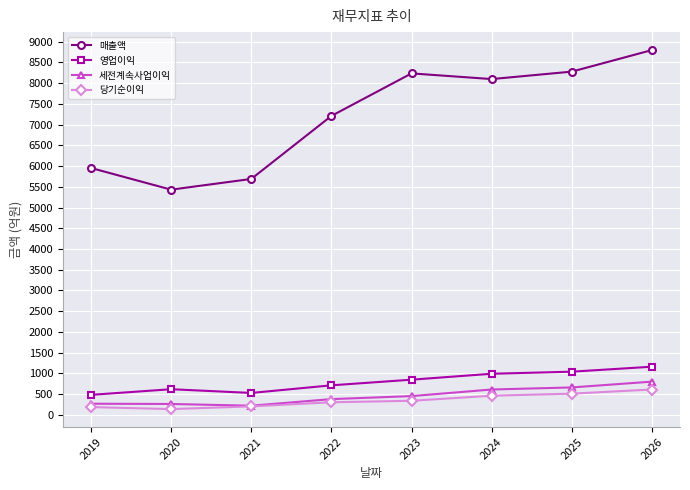

How many data points does each series have?

8